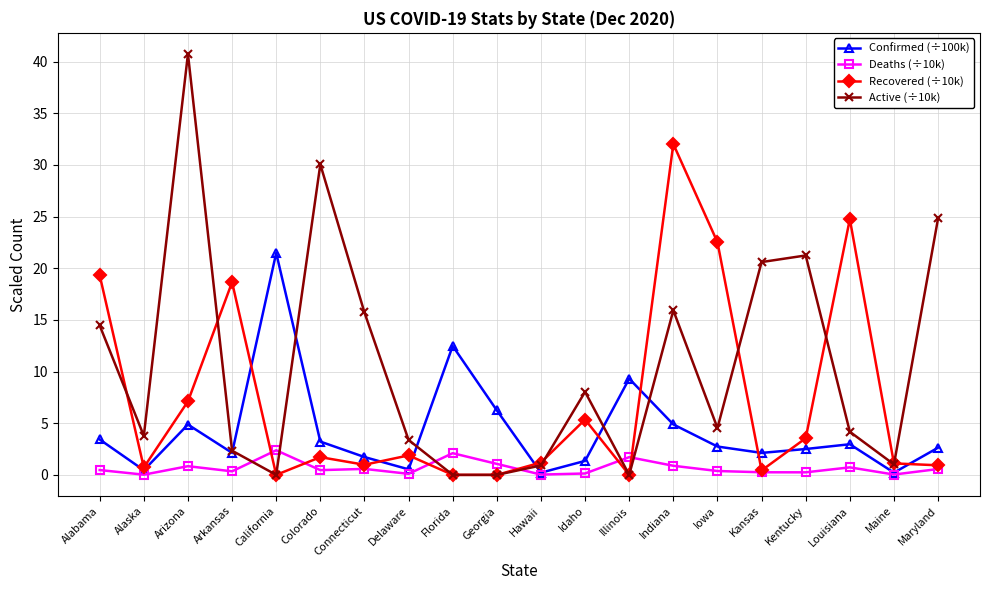

Which category has the highest value in the Recovered (÷10k) series?

Indiana